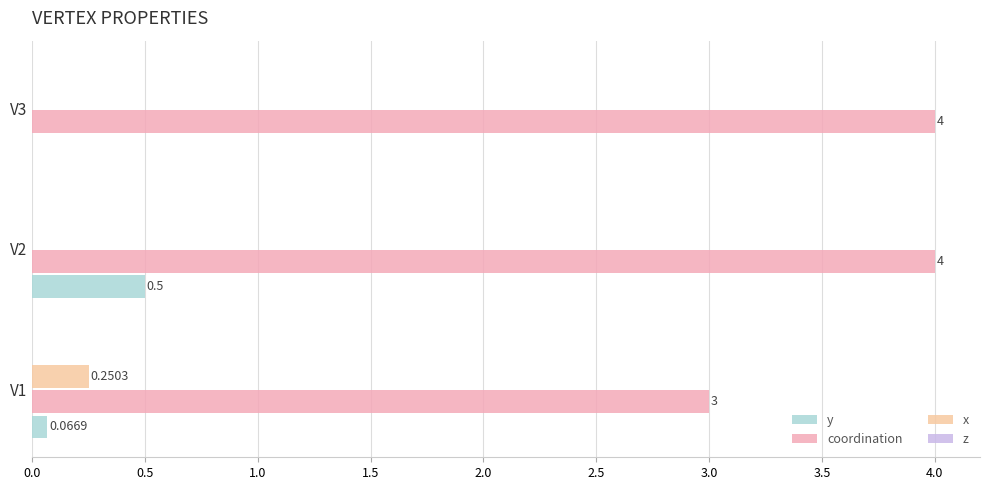

What is the sum of all coordination values?

11.0